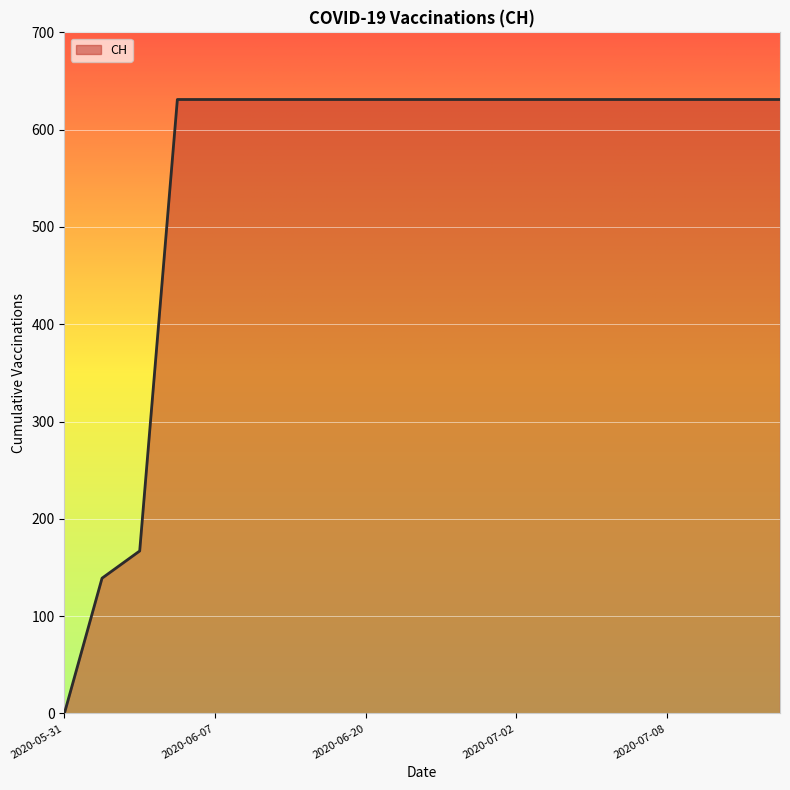

Reading left to right, transcribe all the data shown in this chart.

0	139	167	631	631	631	631	631	631	631	631	631	631	631	631	631	631	631	631	631